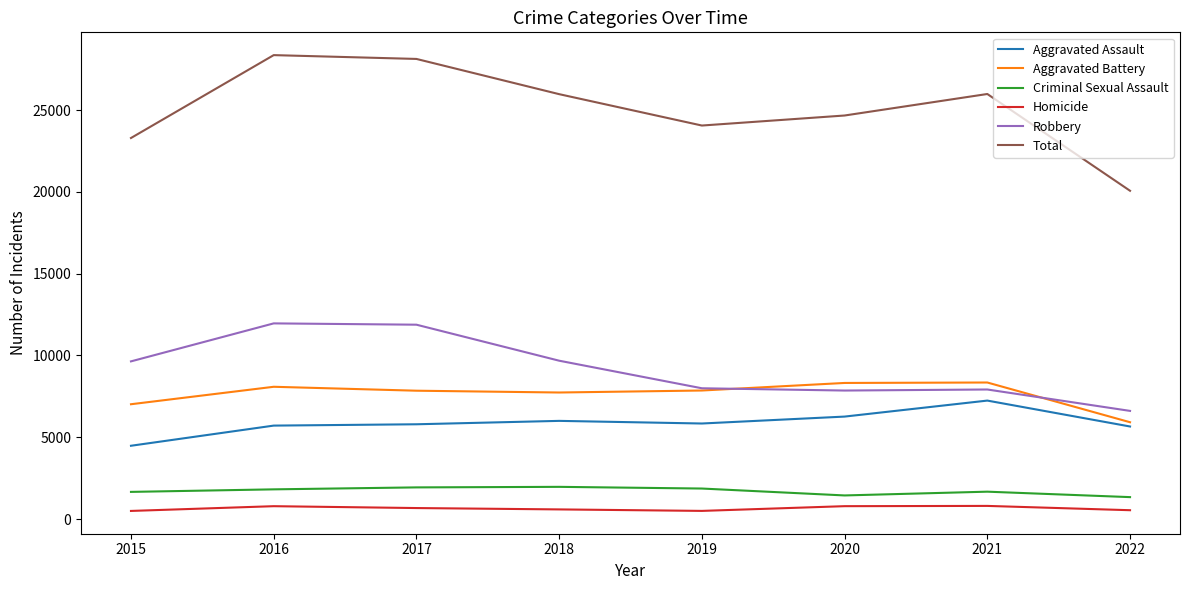

The Robbery series shows 13505 at 2020. True or false?

False